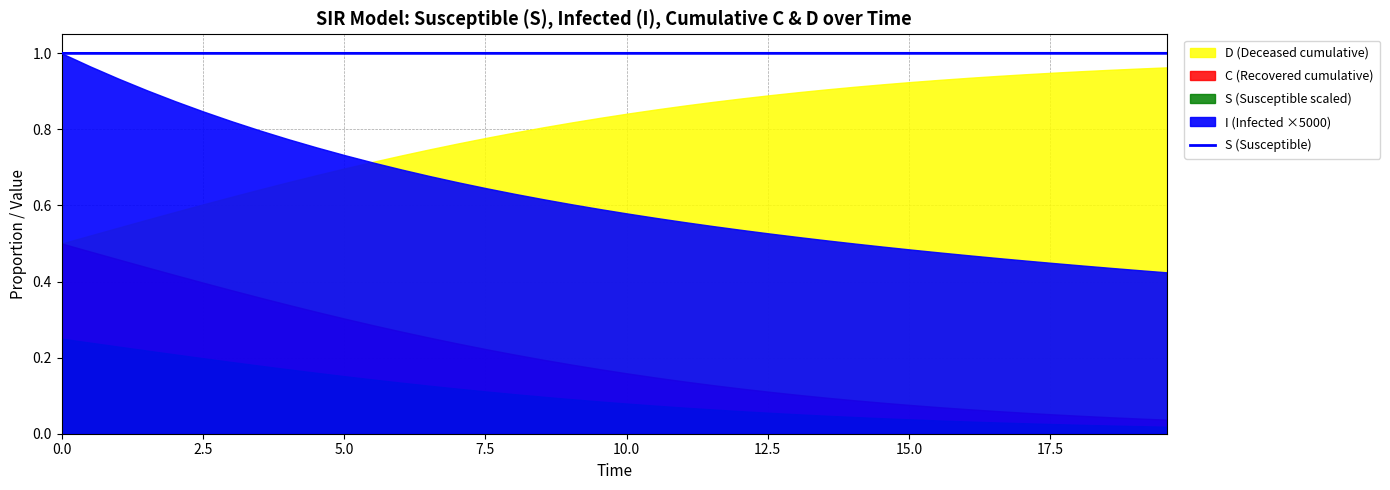

What is the value of the 36th point from the left?

1.0